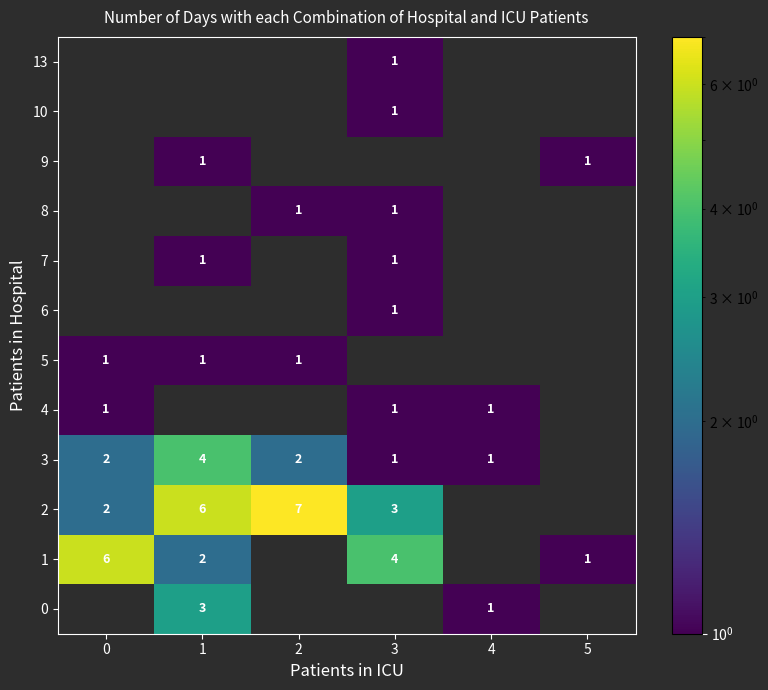

Which label corresponds to the smallest value in the chart?

4